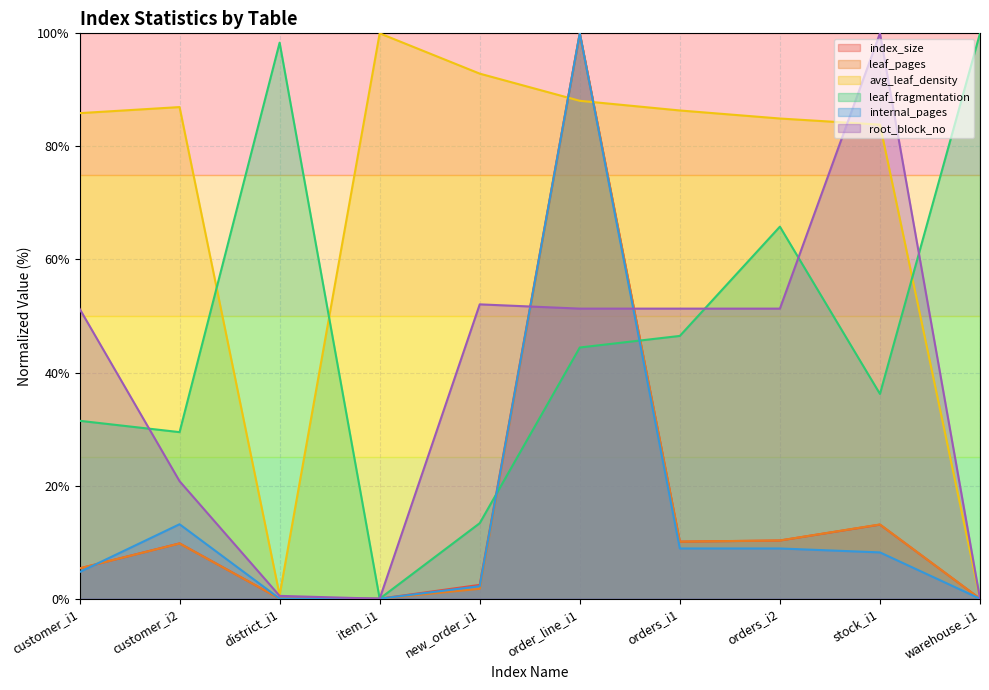

Reading left to right, transcribe all the data shown in this chart.

index_size: 5.4	9.8	0.0	0.0	2.4	100.0	10.1	10.3	13.1	0.0
leaf_pages: 5.4	9.8	0.0	0.0	1.8	100.0	10.1	10.3	13.1	0.0
avg_leaf_density: 85.9	87.0	0.6	100.0	92.9	88.1	86.4	84.9	83.8	0.0
leaf_fragmentation: 31.5	29.5	98.3	0.0	13.4	44.4	46.5	65.8	36.2	100.0
internal_pages: 4.7	13.2	0.0	0.0	2.2	100.0	8.9	8.9	8.2	0.0
root_block_no: 51.3	20.8	0.5	0.0	52.1	51.3	51.3	51.3	100.0	0.0